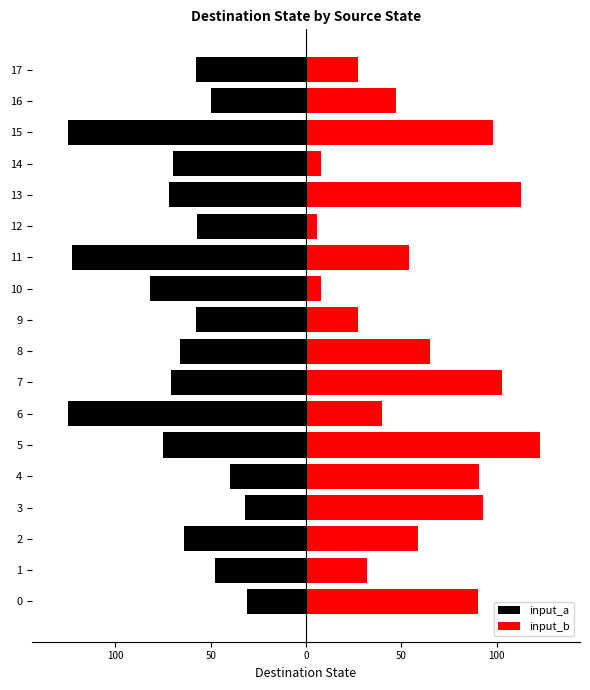

How many data points in input_b are less than 59?

9